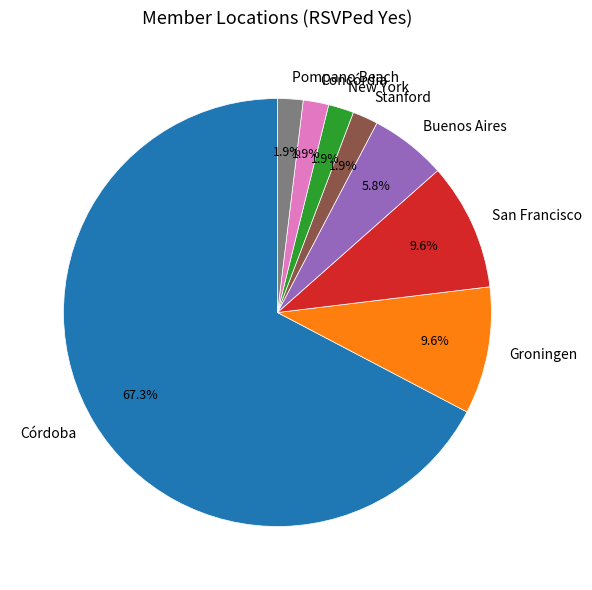

How many segments does this pie chart have?

8